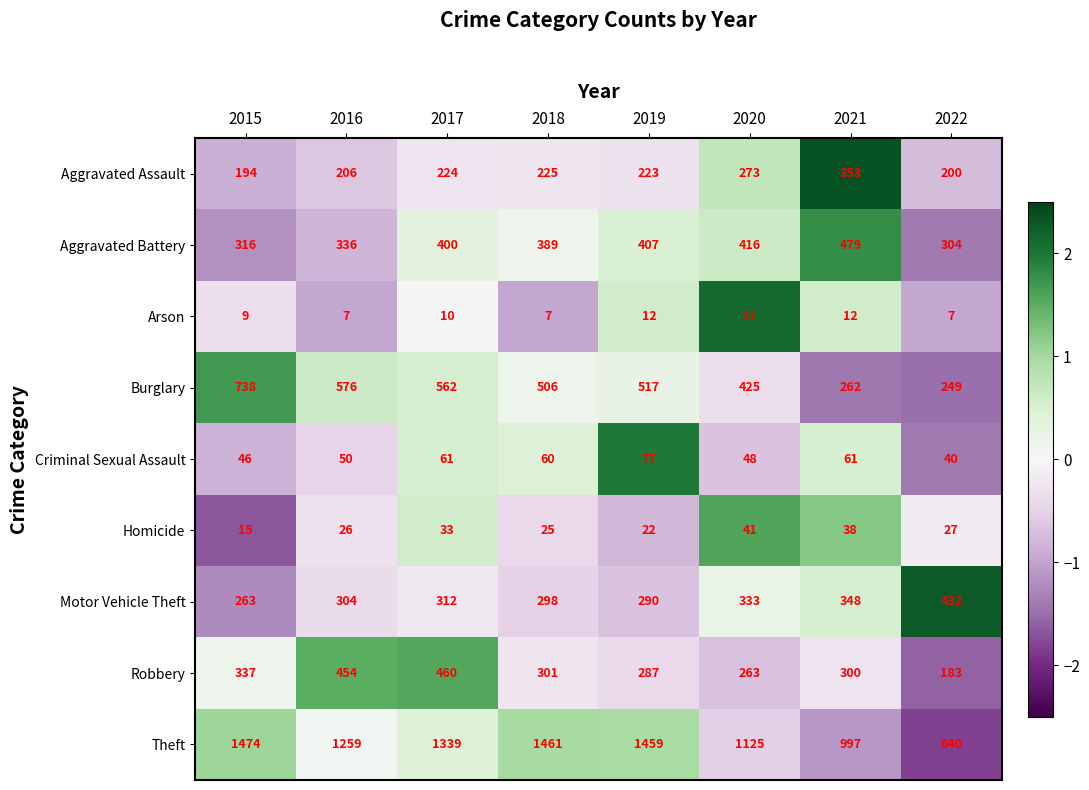

Rank the series at 2016 from highest to lowest value.

Theft, Burglary, Robbery, Aggravated Battery, Motor Vehicle Theft, Aggravated Assault, Criminal Sexual Assault, Homicide, Arson